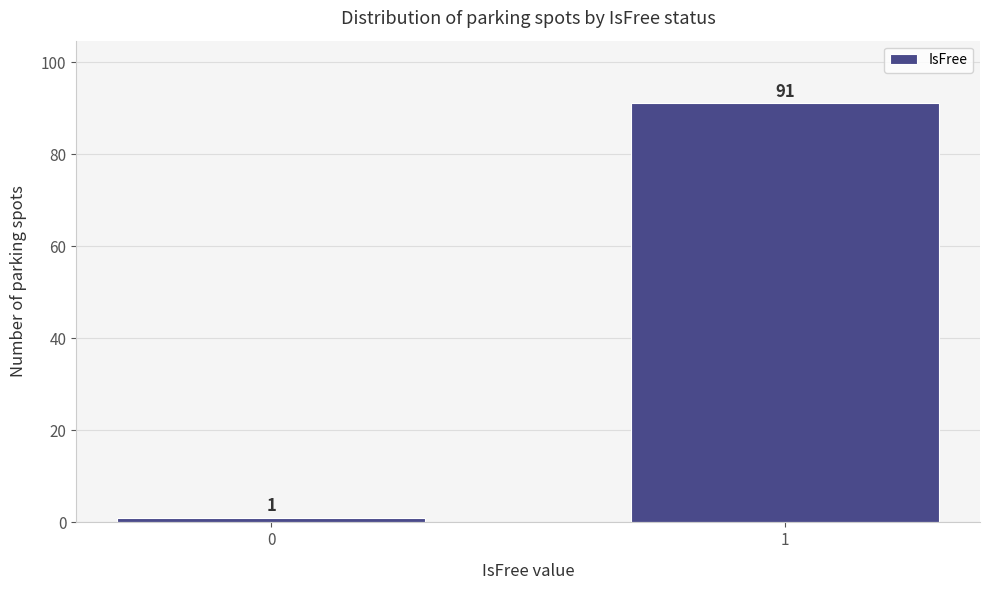

Reading right to left, transcribe all the data shown in this chart.

91	1